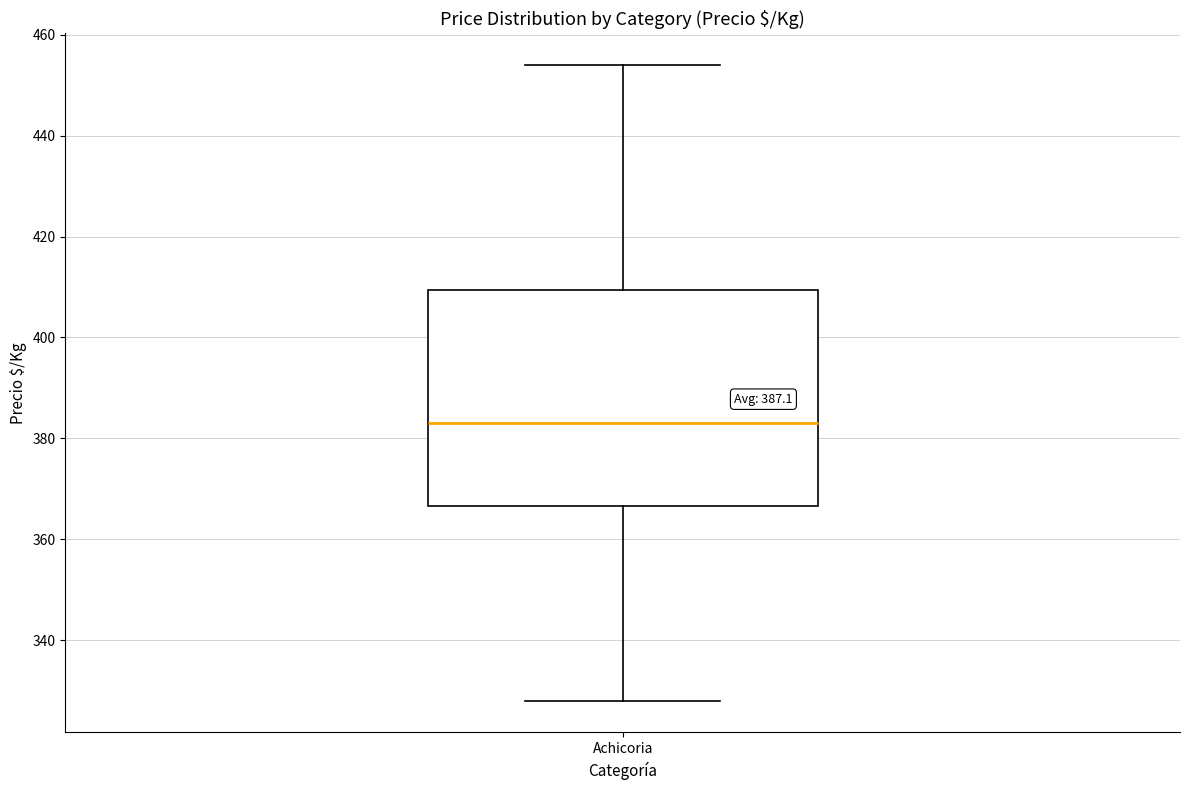

Where does the lower whisker of the box for Achicoria end on the y-axis? The values are not printed on the chart, so give them approximately, as read against the axis.

328